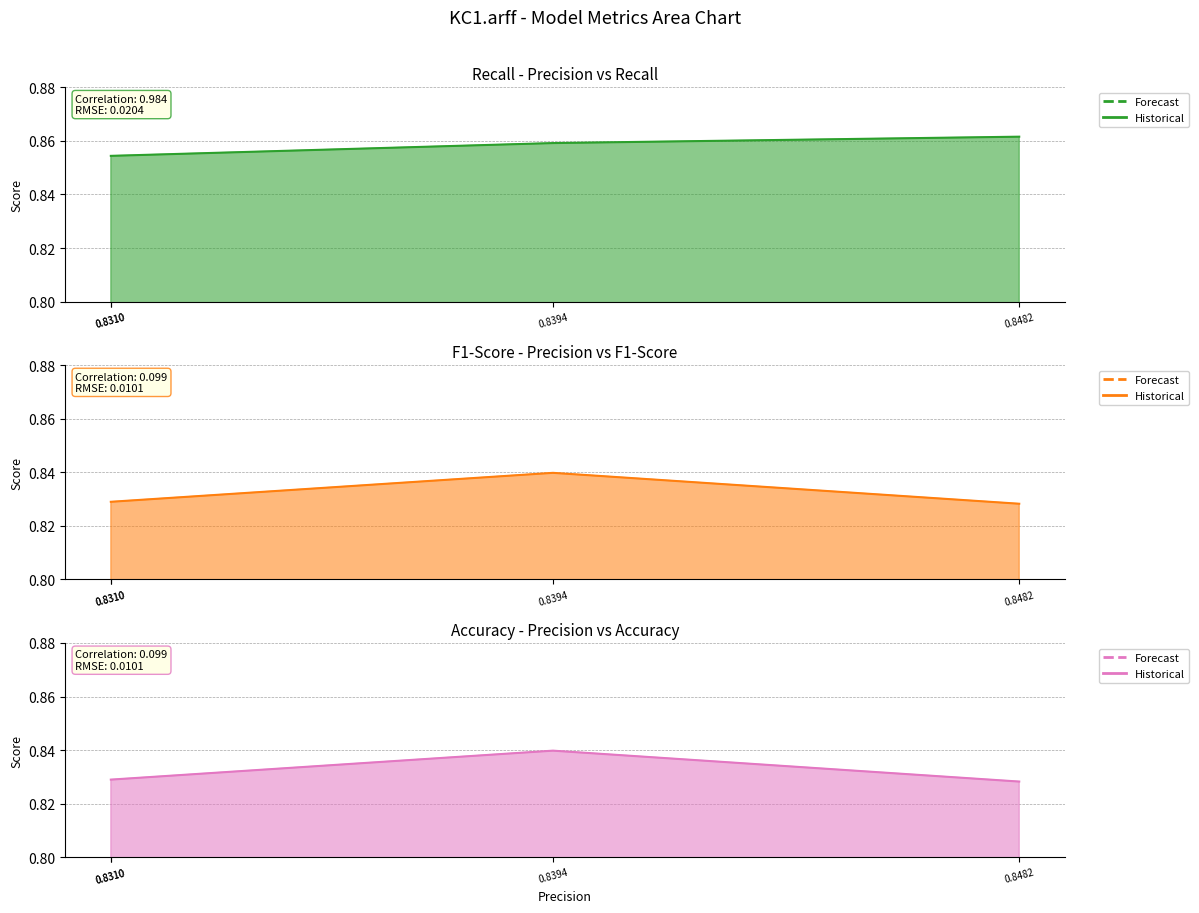

How many lines are shown in the chart?

3